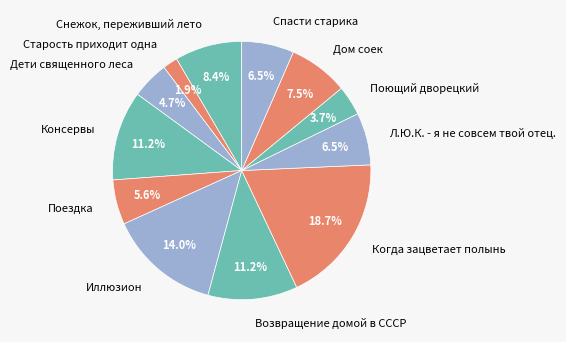

Count the number of slices in the pie.

12